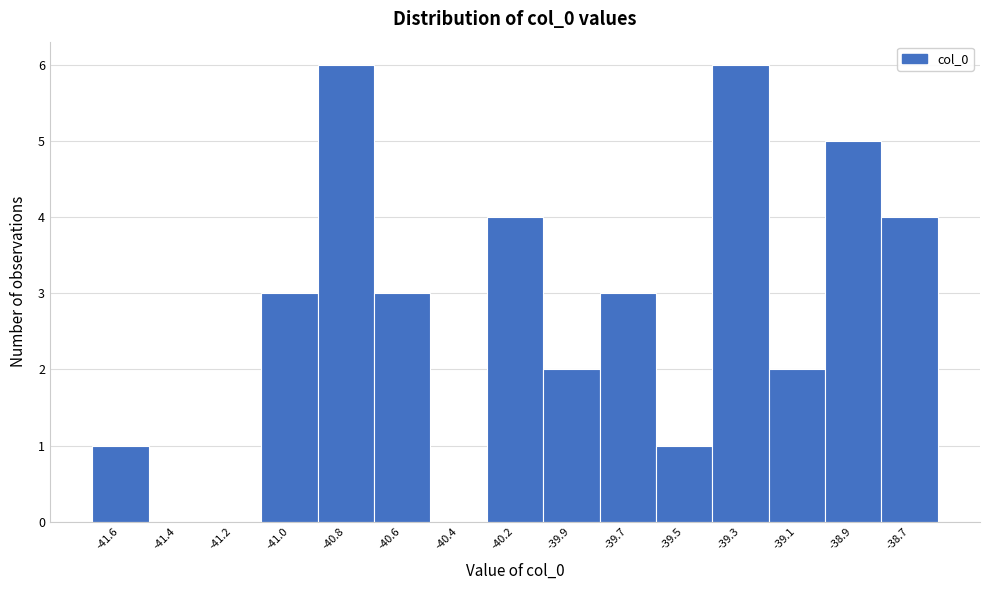

Reading right to left, what are all the values shown in this chart?

-38.7=4	-38.9=5	-39.1=2	-39.3=6	-39.5=1	-39.7=3	-39.9=2	-40.2=4	-40.4=0	-40.6=3	-40.8=6	-41.0=3	-41.2=0	-41.4=0	-41.6=1